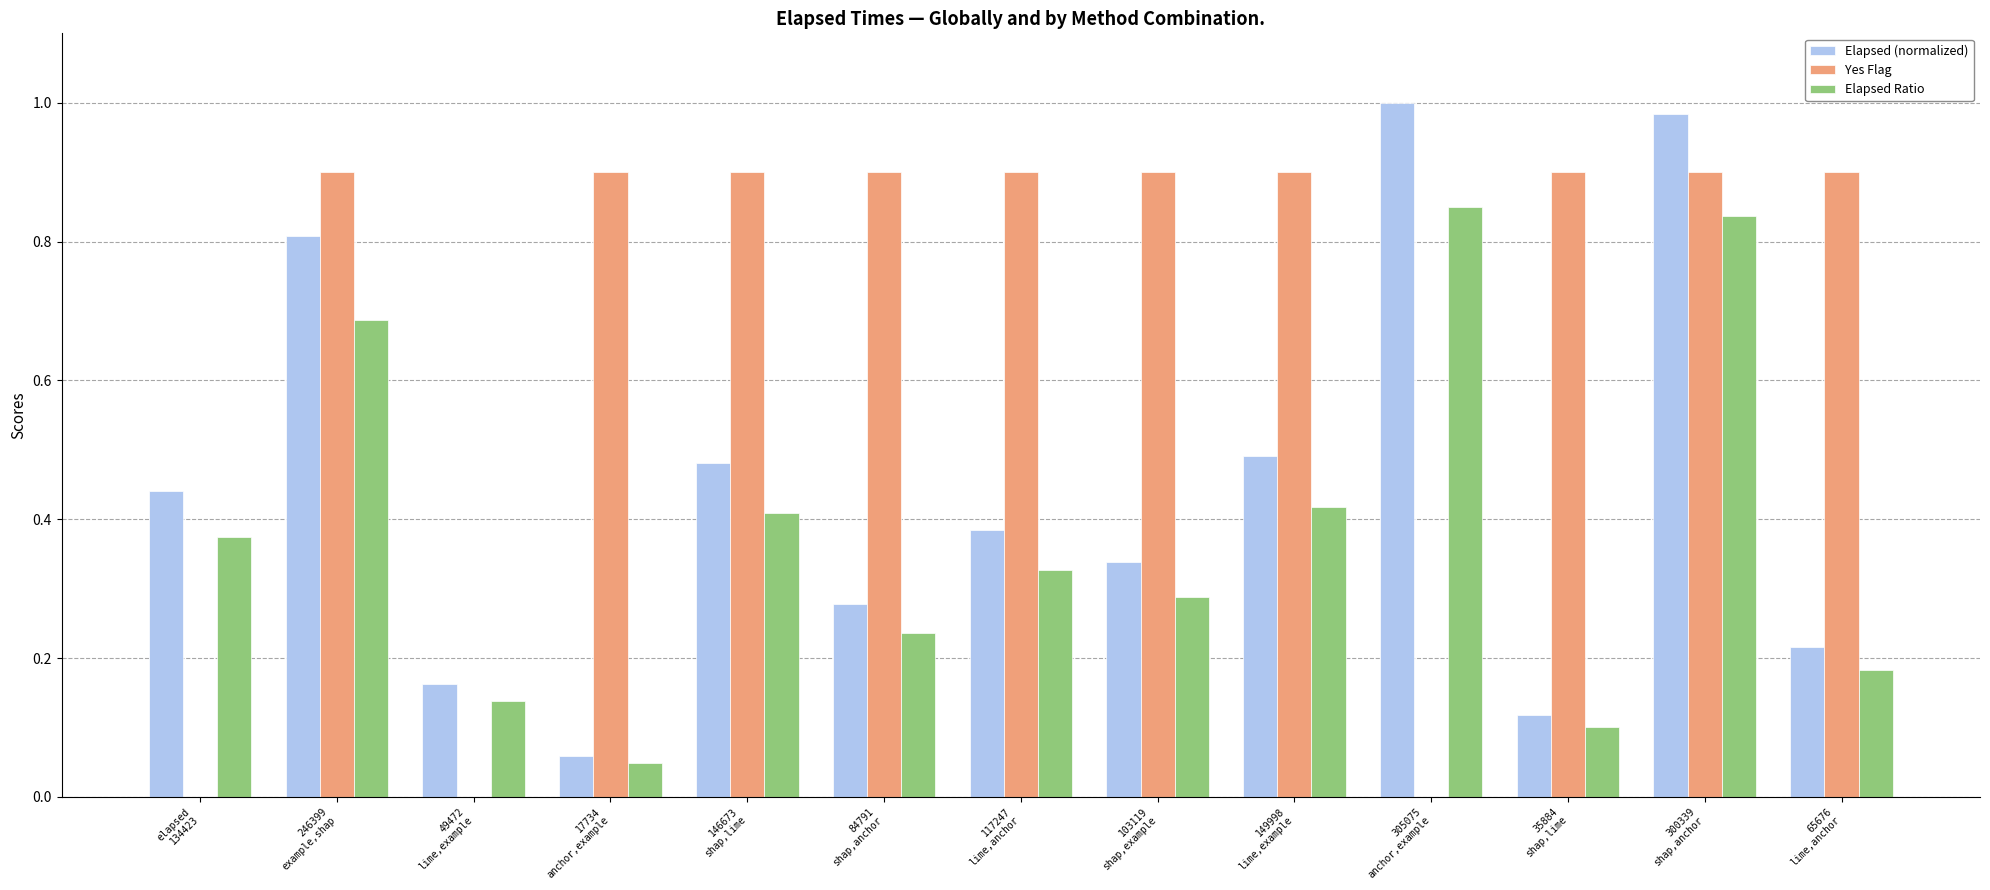

Which series has the largest total across all categories?

Yes Flag